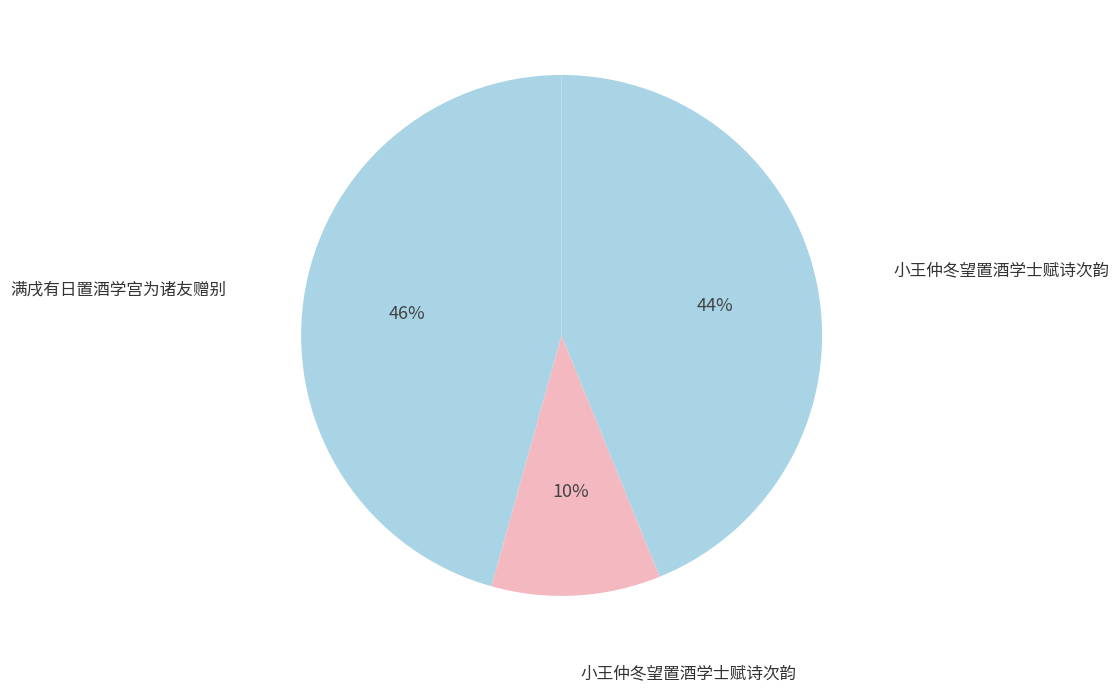

Is there any slice that represents more than half of the pie?

No